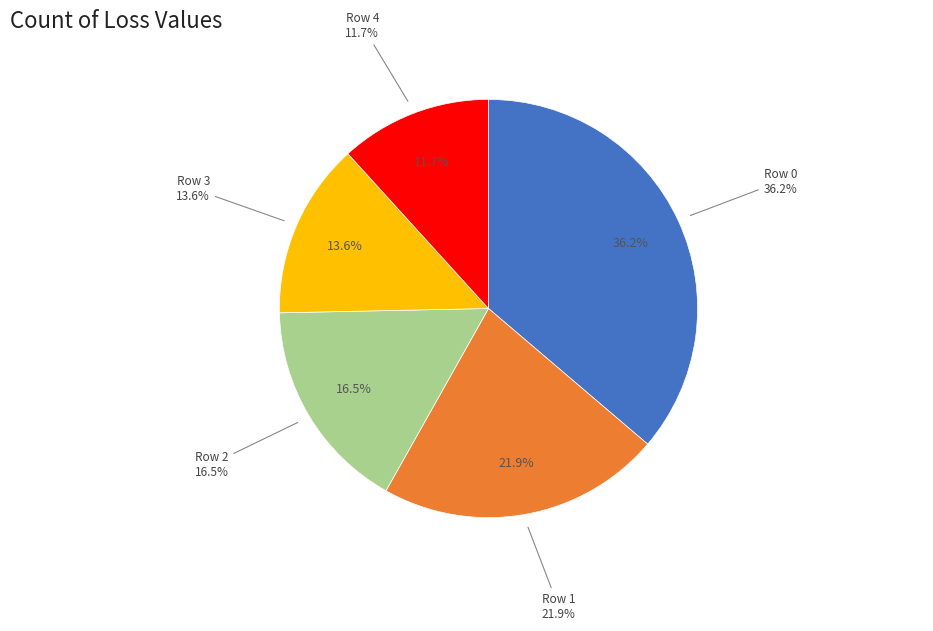

To the nearest percent, what is the difference between the largest and smallest slice percentages?

24%